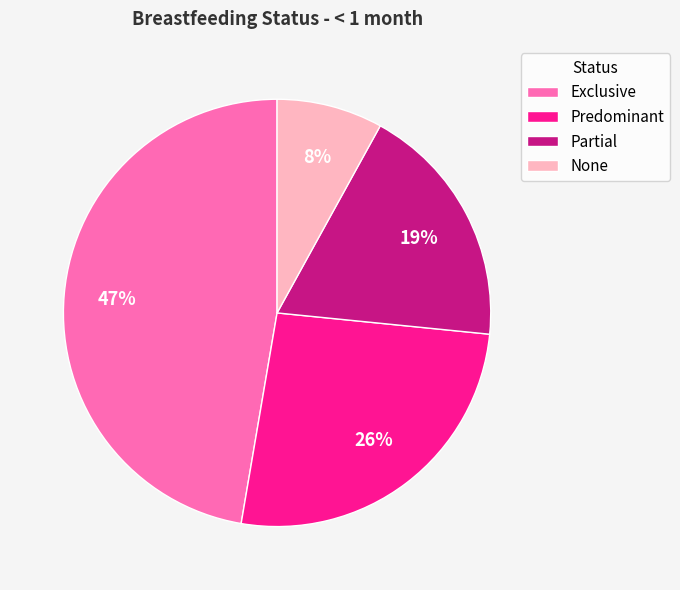

The Exclusive slice represents 59% of the pie. True or false?

False